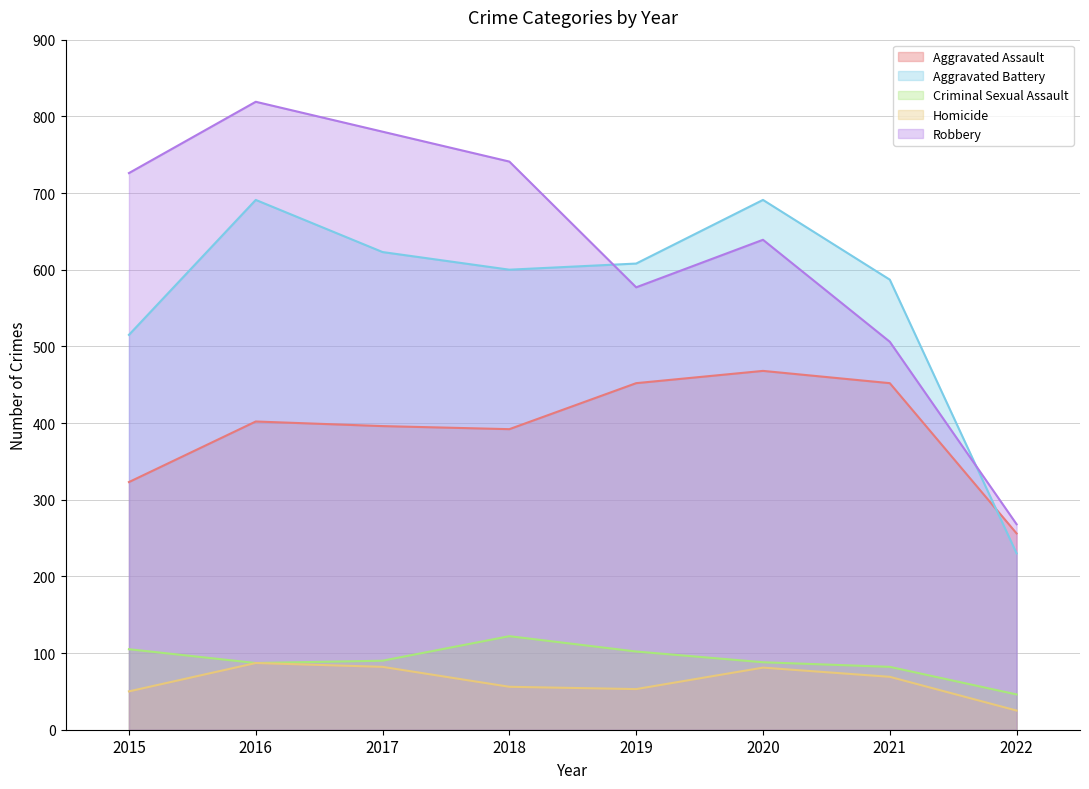

How many data points in Robbery are above 726?

3